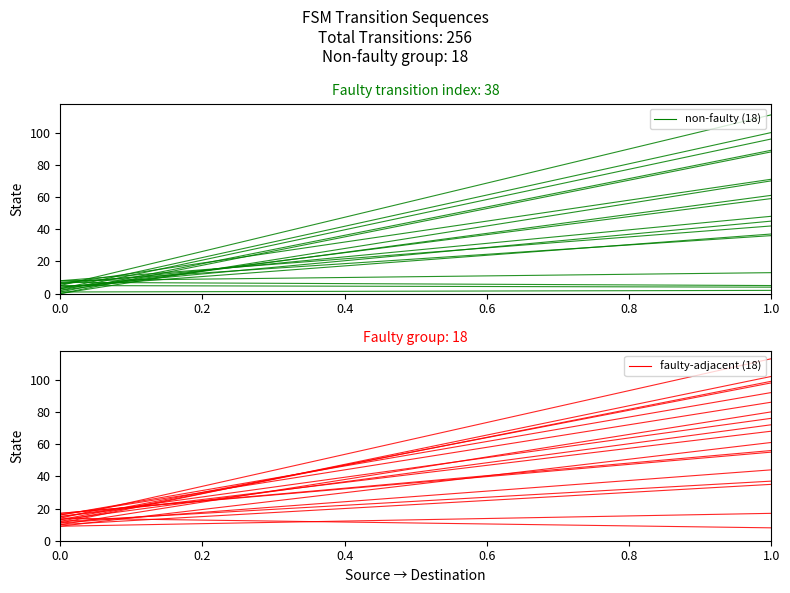

The value of transition_0 at 0.0 is 0. True or false?

True